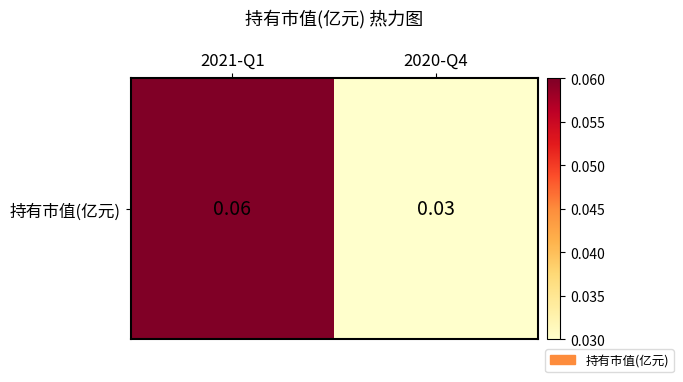

Which label corresponds to the smallest value in the chart?

2020-Q4